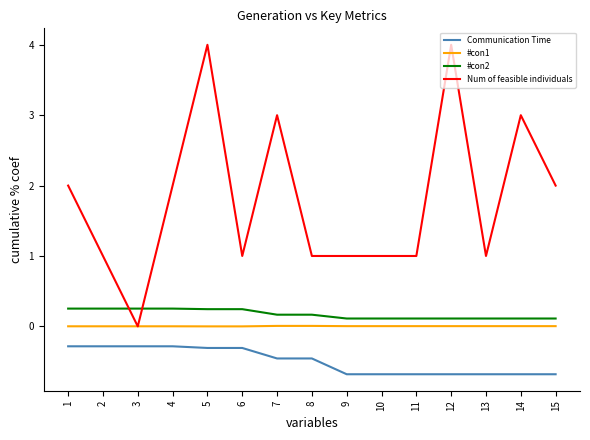

How many lines are shown in the chart?

4